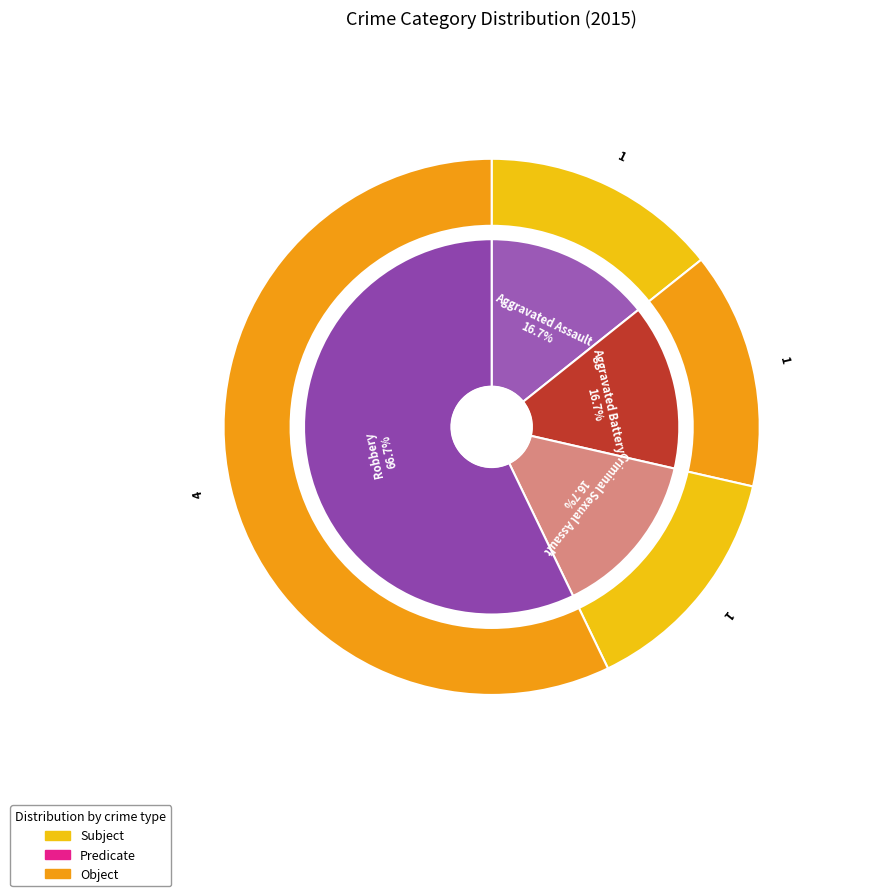

What percentage is the Aggravated Assault slice, to the nearest percent?

14%